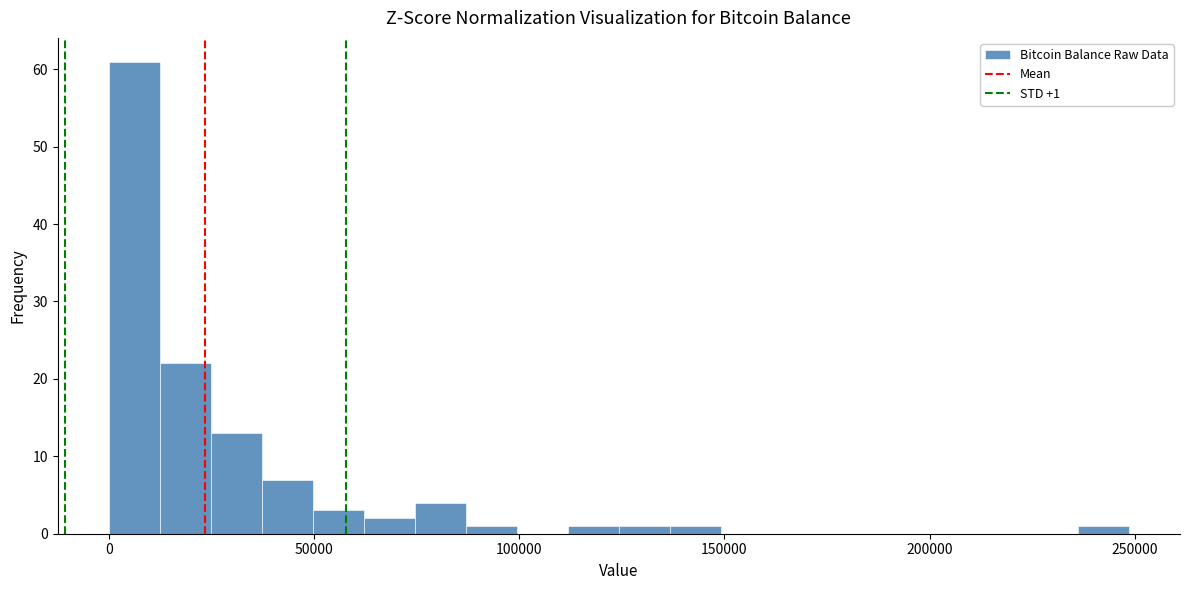

Around what value on the x-axis is the tallest bar? Give the approximate position of its centre, as read against the axis.

5000